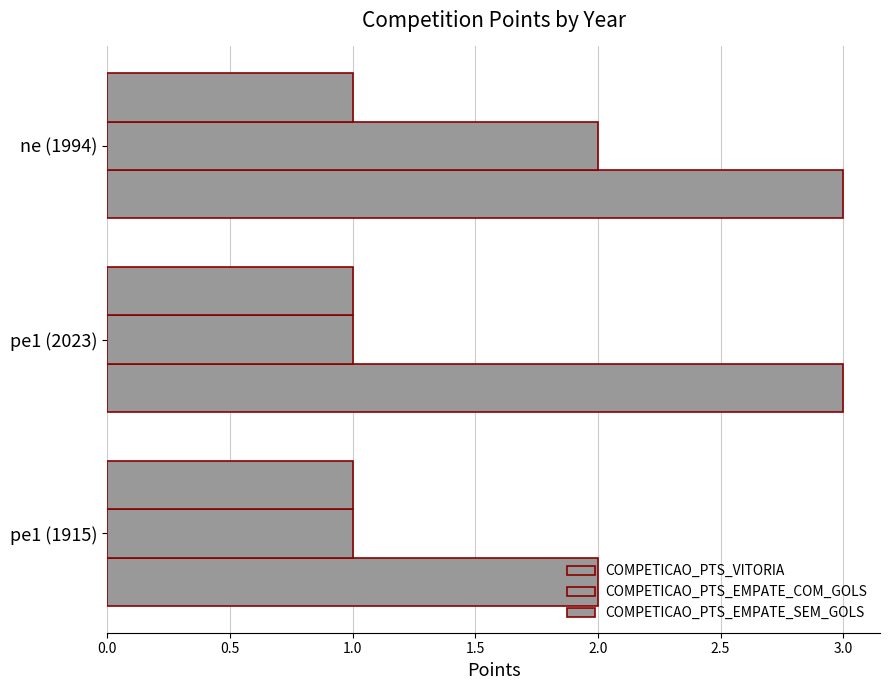

How many categories are shown in the chart?

3